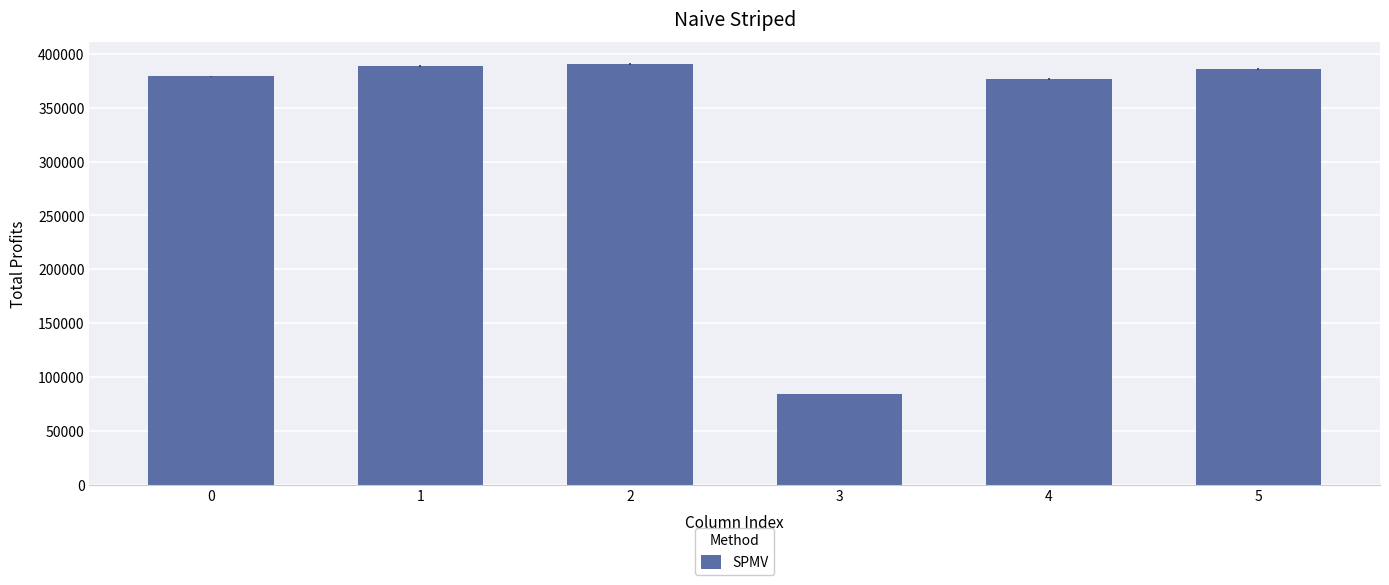

Approximately how many times larger is the value at 3 compared to 2?

0.2